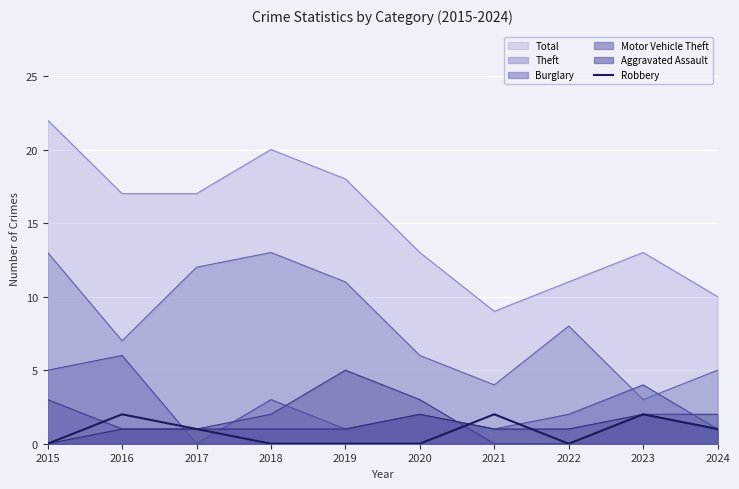

At which category does the chart reach its peak across all series?

2016